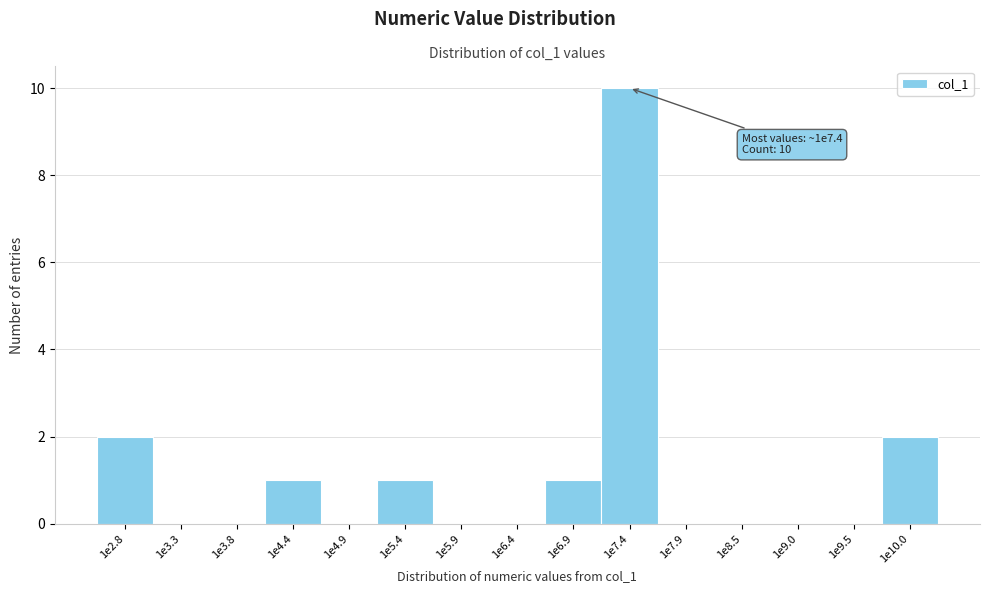

Reading right to left, list all the values displayed in this chart.

1e10.0=2	1e9.5=0	1e9.0=0	1e8.5=0	1e7.9=0	1e7.4=10	1e6.9=1	1e6.4=0	1e5.9=0	1e5.4=1	1e4.9=0	1e4.4=1	1e3.8=0	1e3.3=0	1e2.8=2